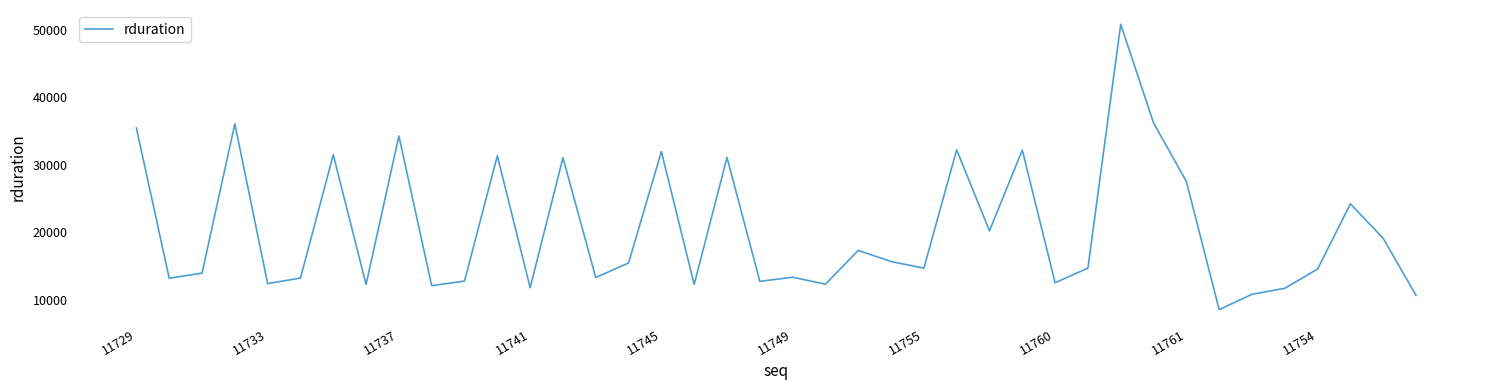

What is the difference between the maximum and minimum values?

42287